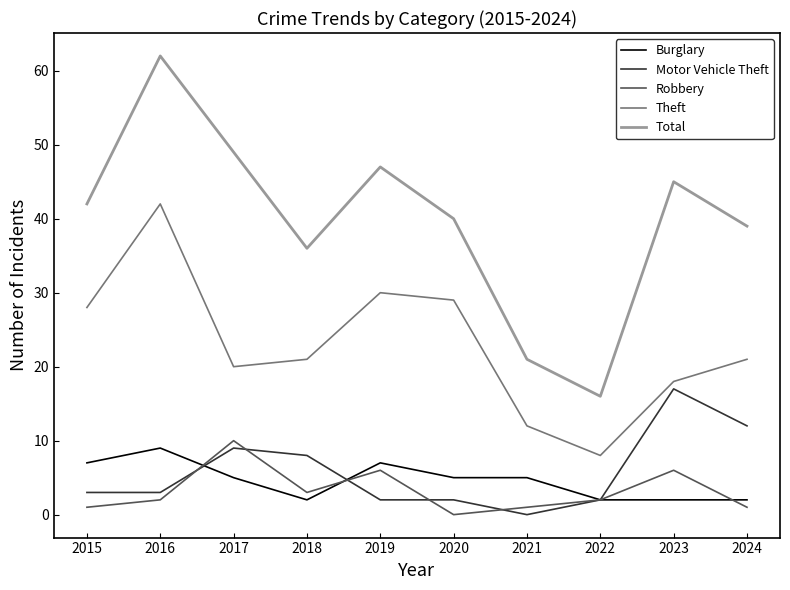

True or false: Motor Vehicle Theft and Robbery cross at least once.

True